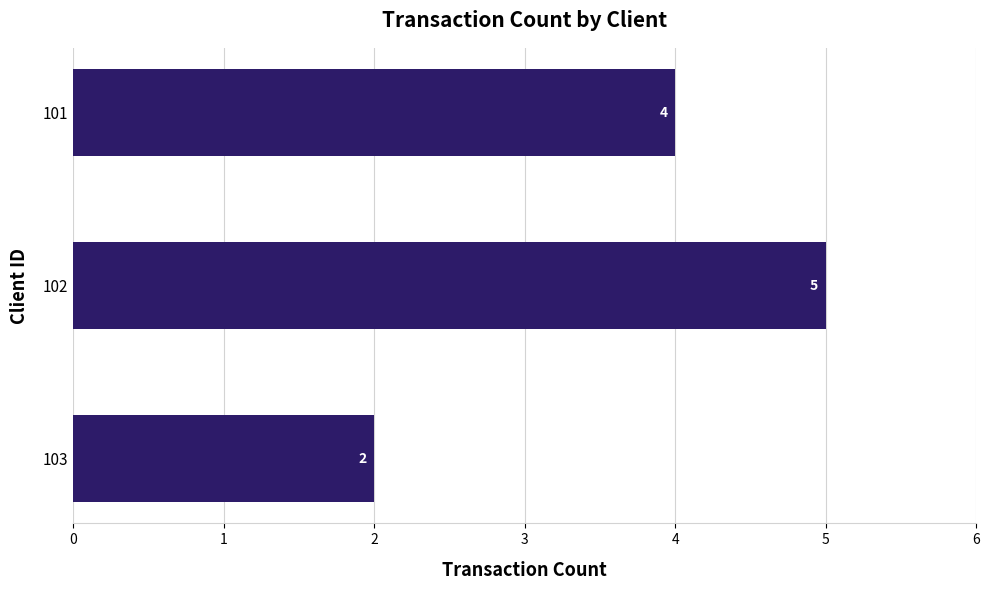

At which category does the chart reach its minimum across all series?

103